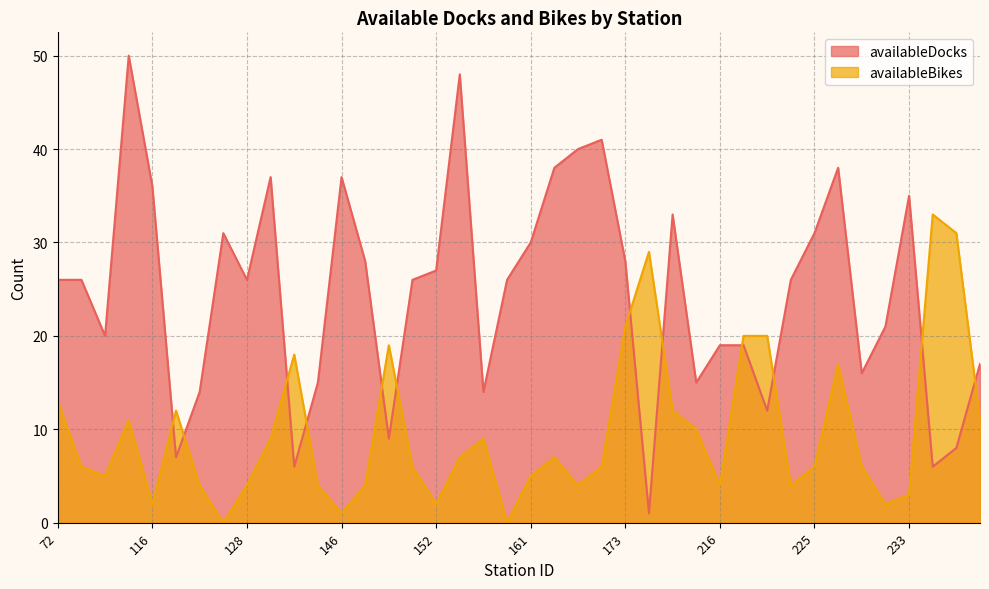

What is the difference between the availableBikes values at 152 and 217?

18